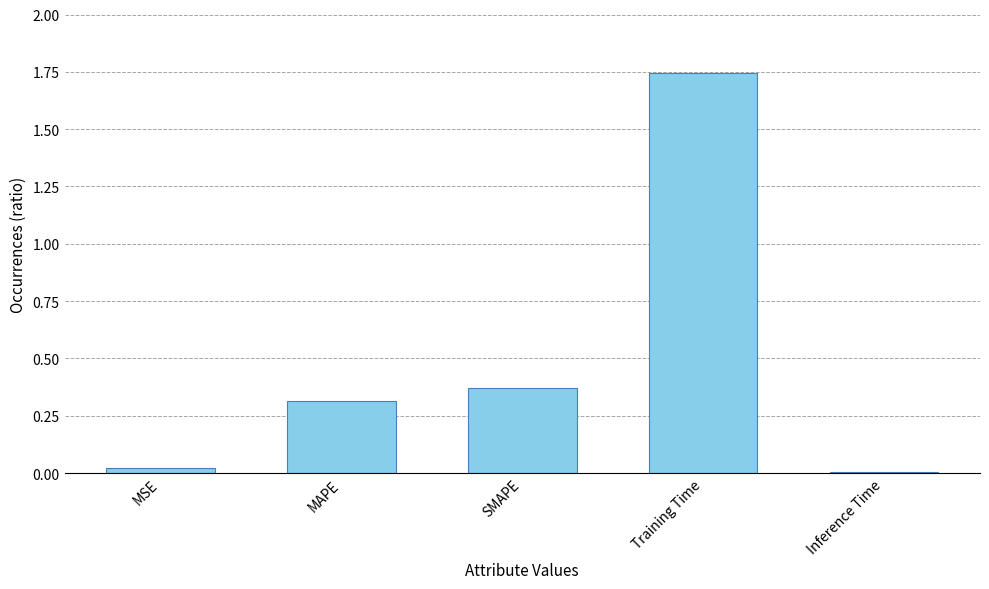

The value at MSE is 0.0. True or false?

True